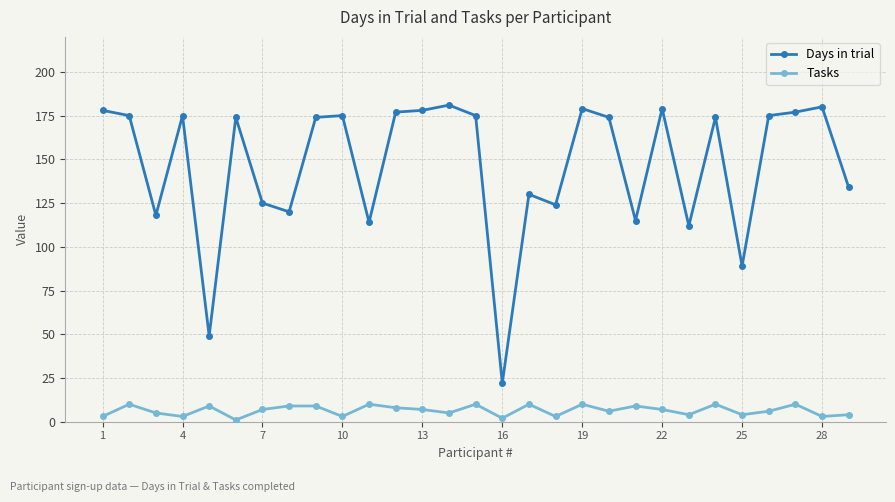

What is the difference between the maximum and minimum values in the Days in trial series?

159